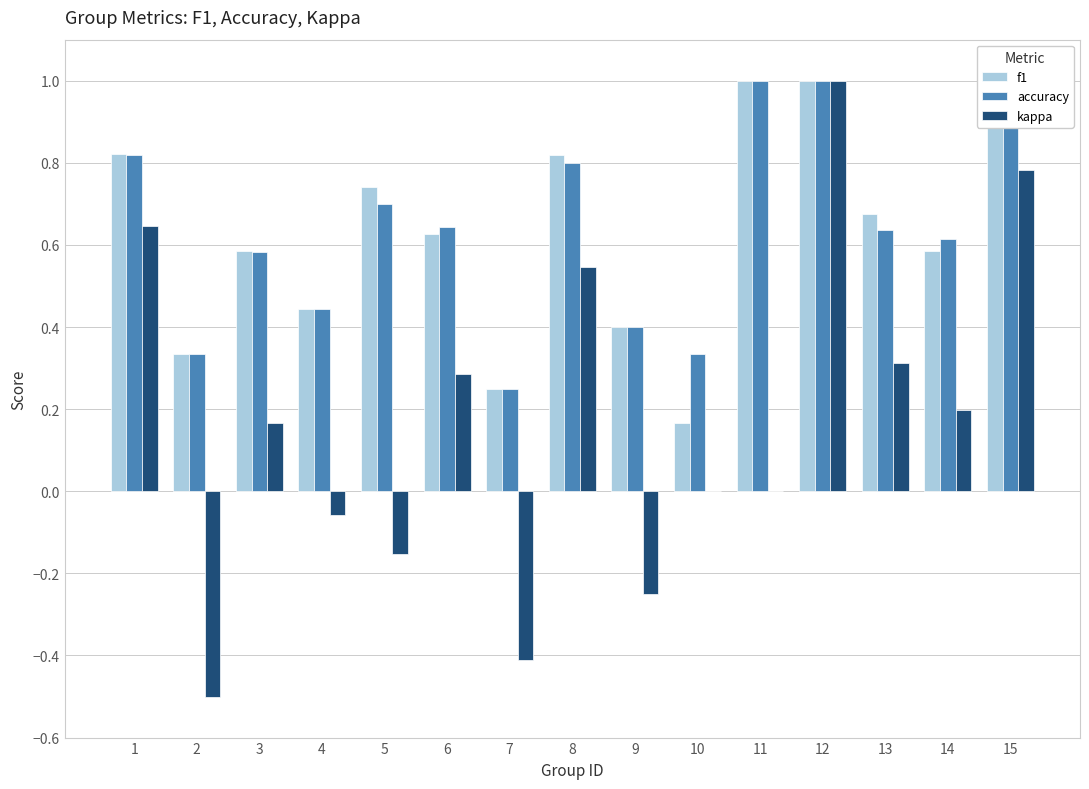

How many f1 values are between 0 and 1?

15